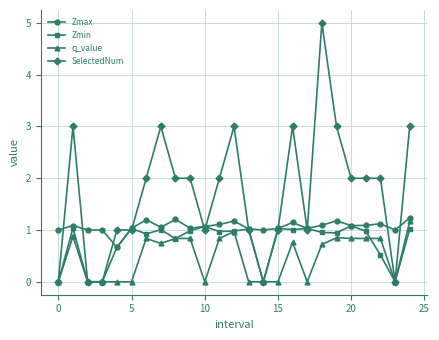

Does the chart display data point markers on the line(s)?

Yes